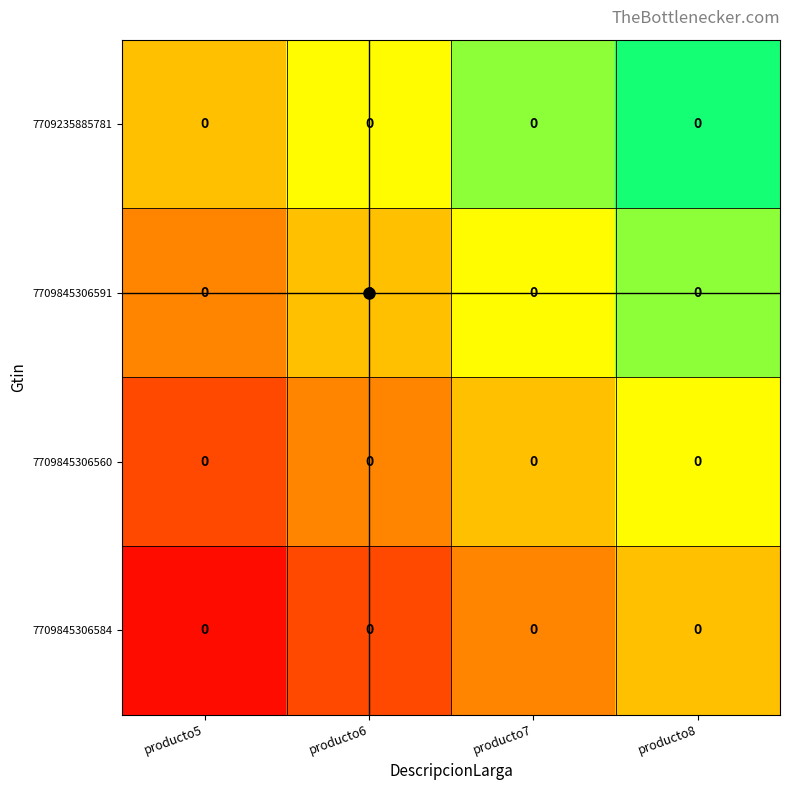

At producto8, list the series in order from smallest to largest.

7709845306584, 7709845306560, 7709845306591, 7709235885781